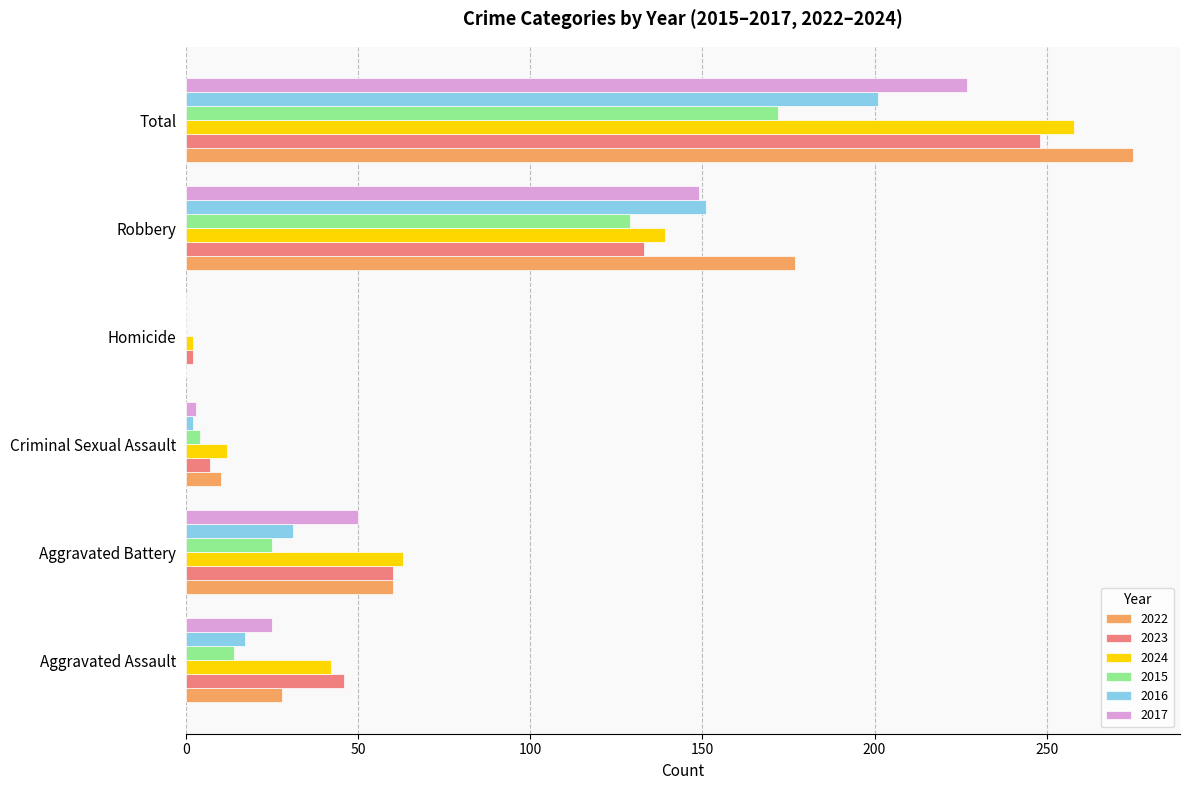

What value does the 2024 series have at Aggravated Assault?

42